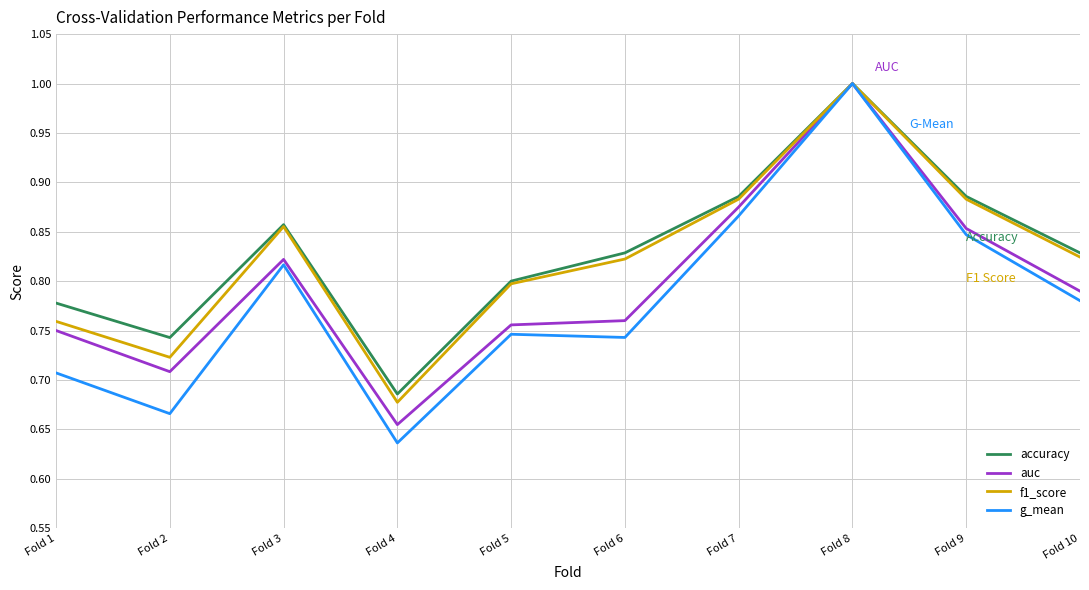

The auc series shows 1.5 at Fold 7. True or false?

False